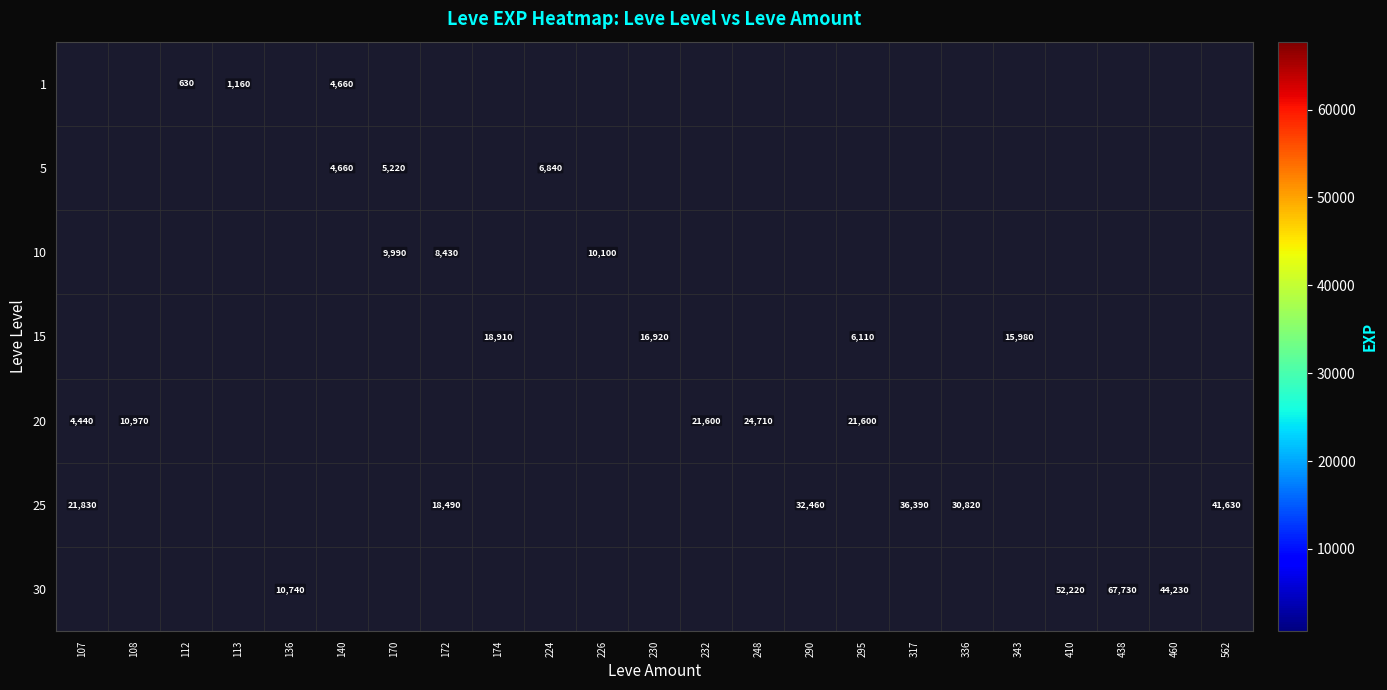

The 10 series shows 9990 at 170. True or false?

True